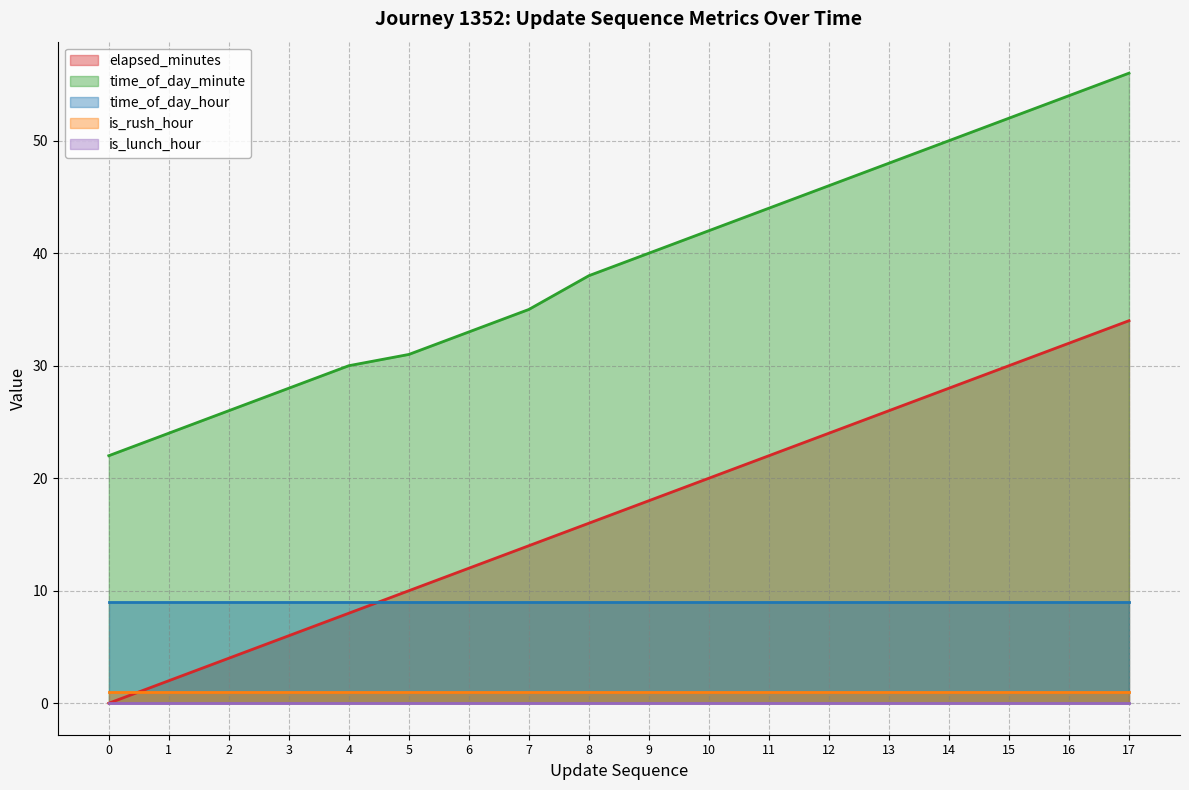

Which series has the largest range (max minus min)?

elapsed_minutes